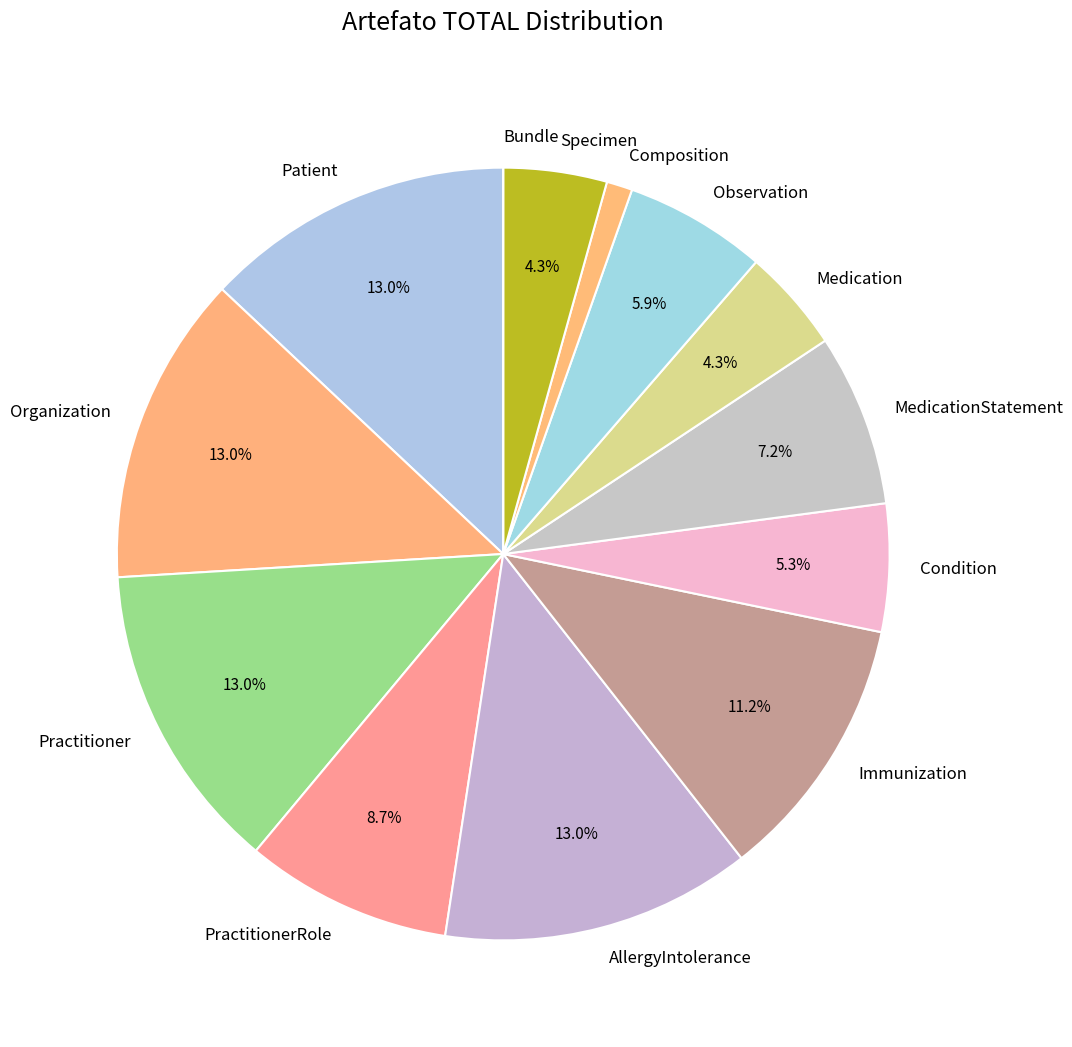

Does Immunization represent more than half of the total?

No